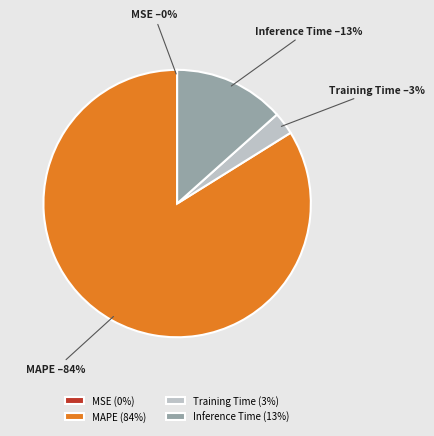

The Inference Time slice represents 8% of the pie. True or false?

False